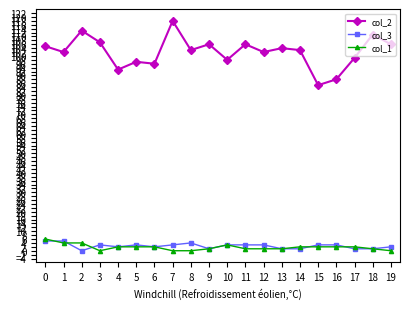

Is the value of col_1 at 0 greater than the value of col_3 at 7?

Yes